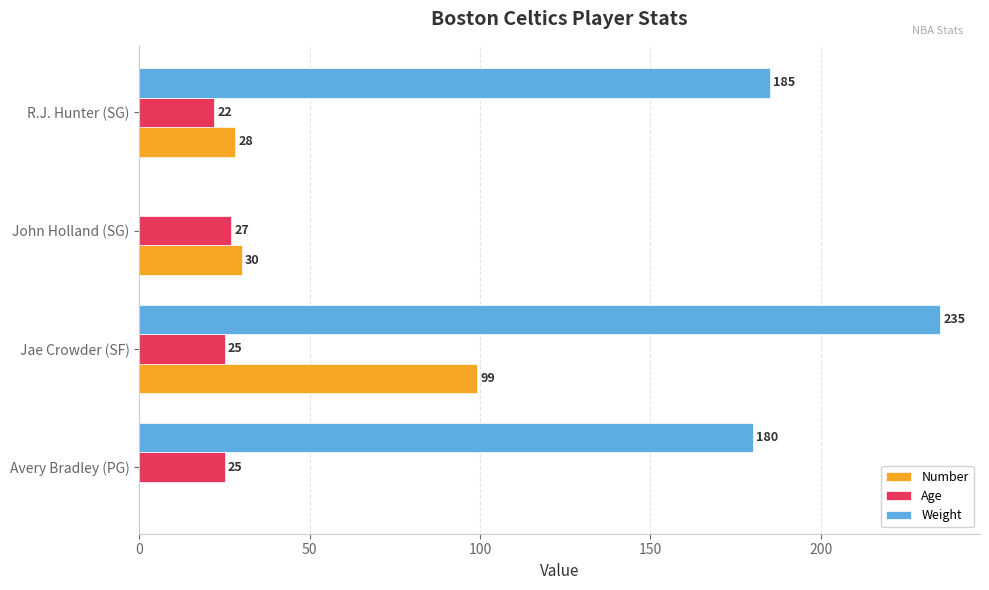

Count the Age values in the range 25 to 27.

3